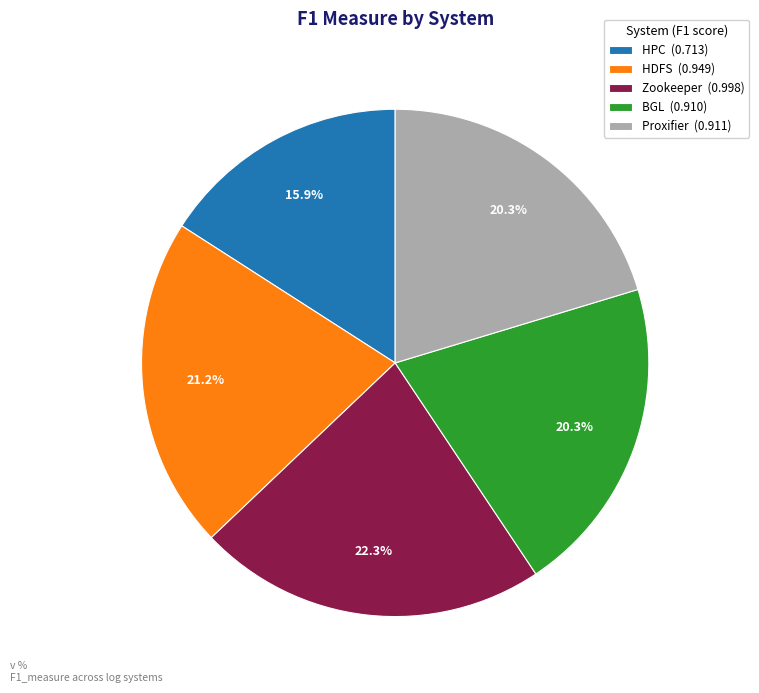

The BGL slice represents 26% of the pie. True or false?

False